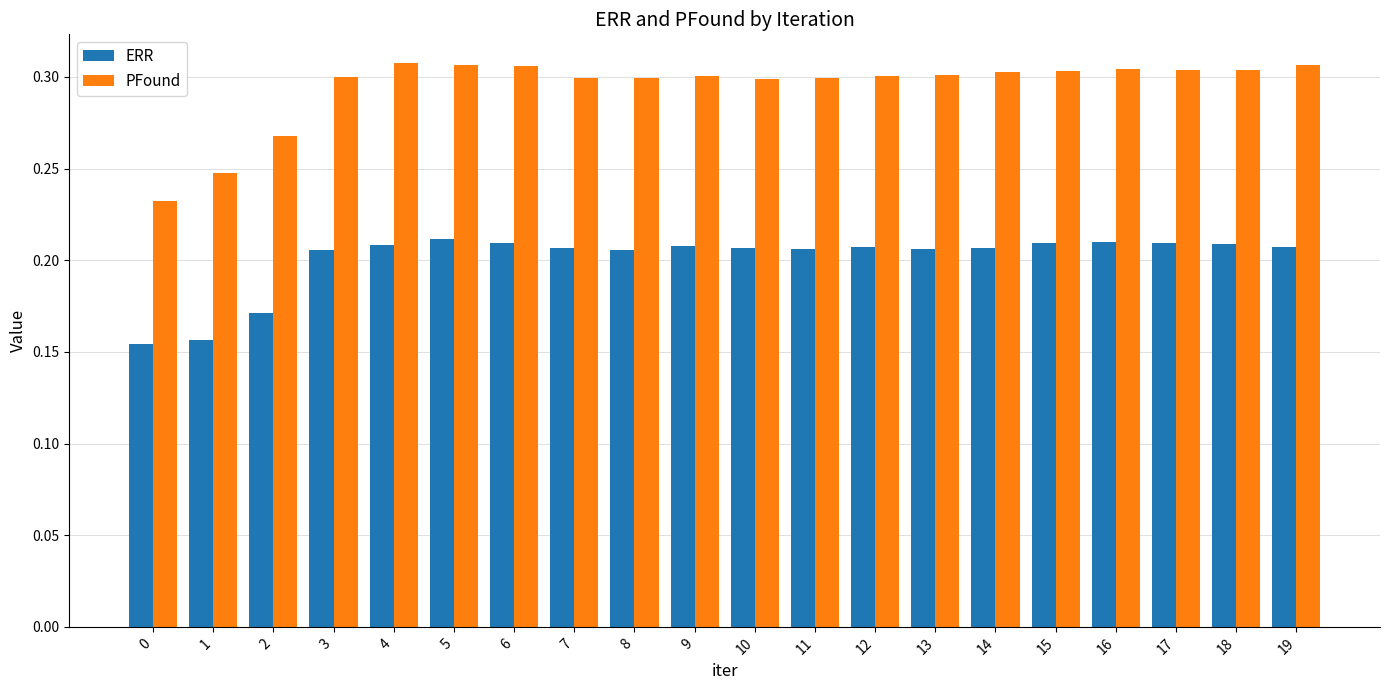

At how many categories does at least one series exceed 0?

20